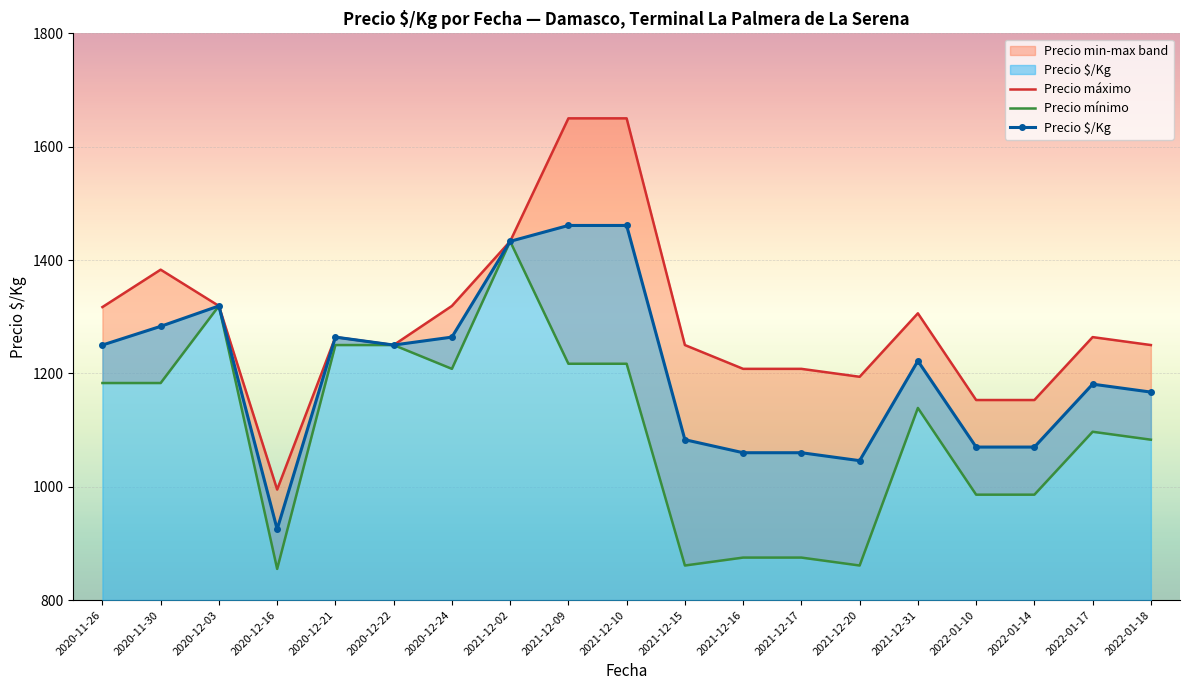

Reading right to left, extract all data points from this chart.

Precio máximo: 1250	1264	1153	1153	1306	1194	1208	1208	1250	1650	1650	1433	1319	1250	1264	995	1319	1383	1317
Precio mínimo: 1083	1097	986	986	1139	861	875	875	861	1217	1217	1433	1208	1250	1250	855	1319	1183	1183
Precio $/Kg: 1167	1181	1070	1070	1222	1046	1060	1060	1083	1461	1461	1433	1264	1250	1264	925	1319	1283	1250